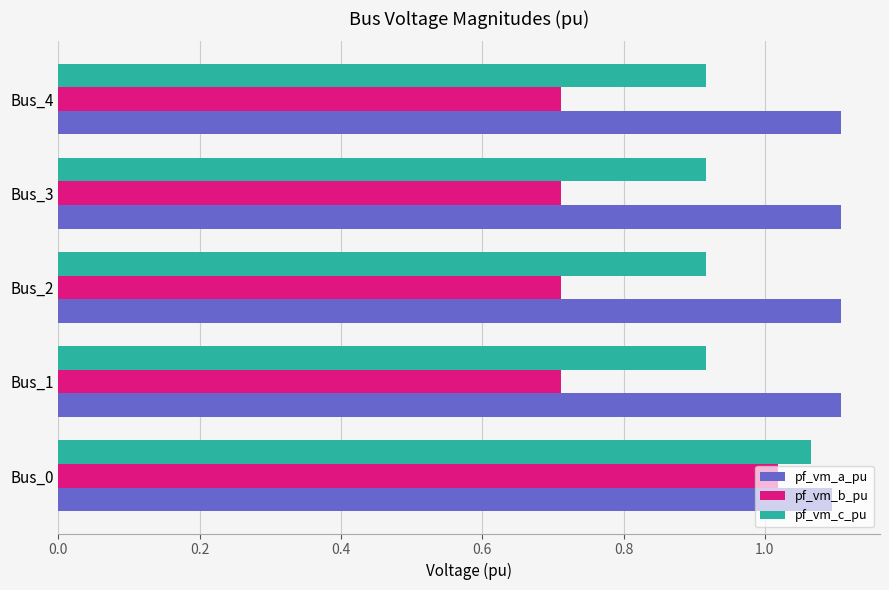

How many data points does each series have?

5